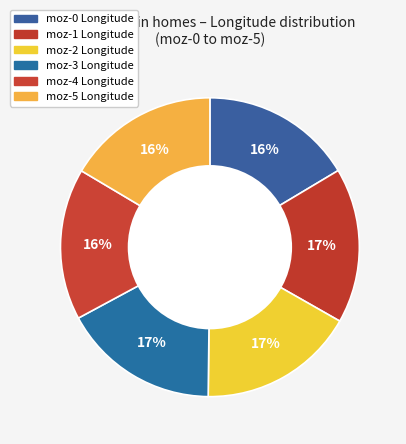

Is it true that moz-2 is 17% of the pie?

True